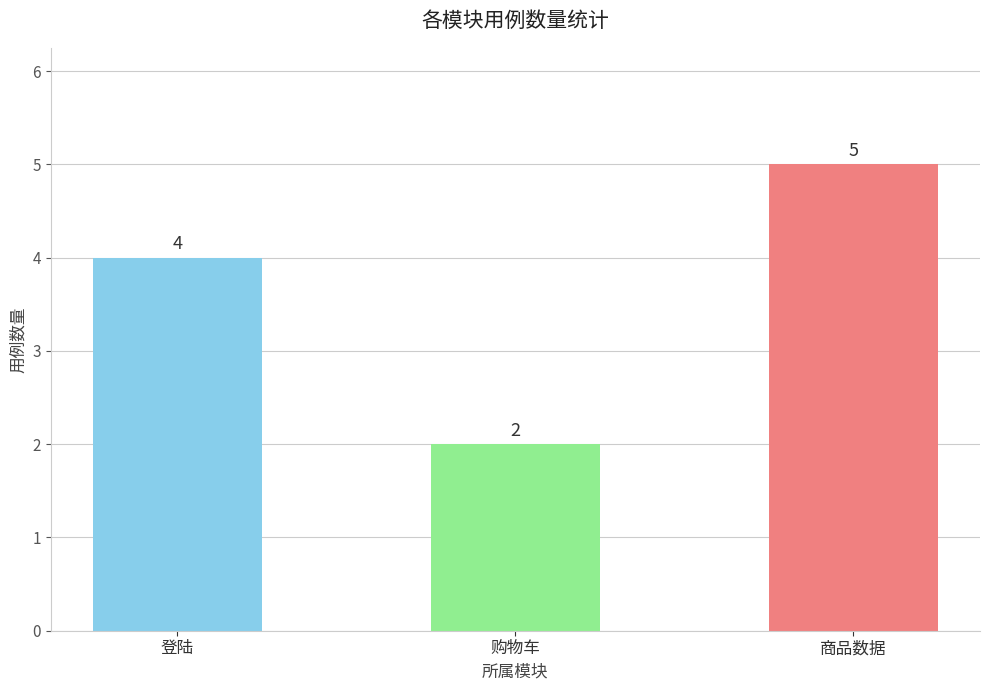

What is the minimum value shown in the chart?

2